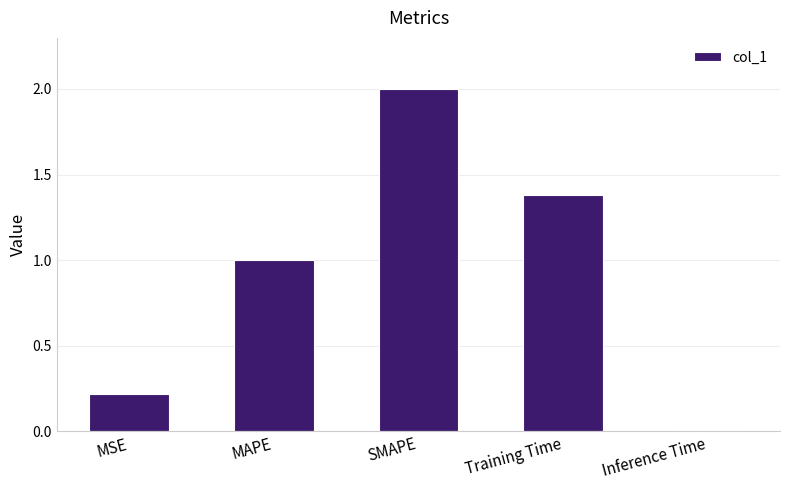

The value at Inference Time is 0.0. True or false?

True